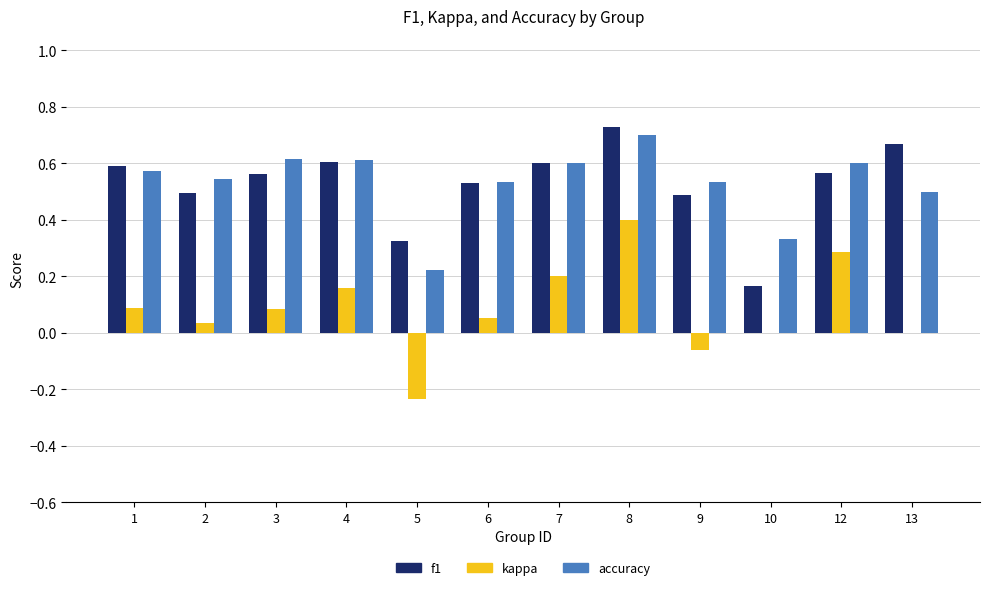

At which category is the sum across all series the highest?

8